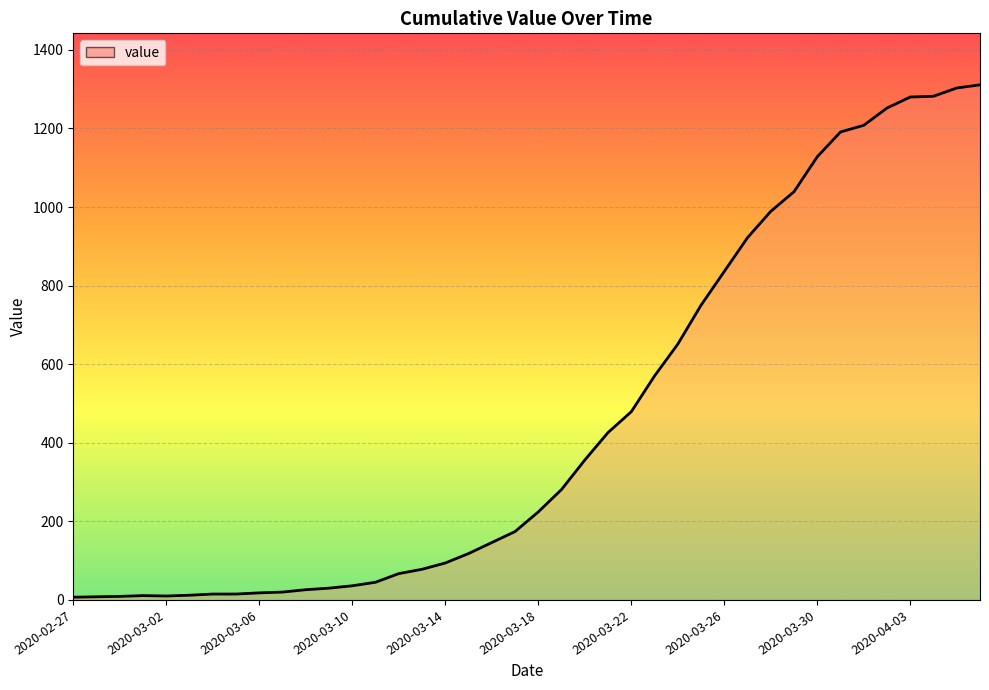

Is this an area chart (filled region under the line)?

Yes